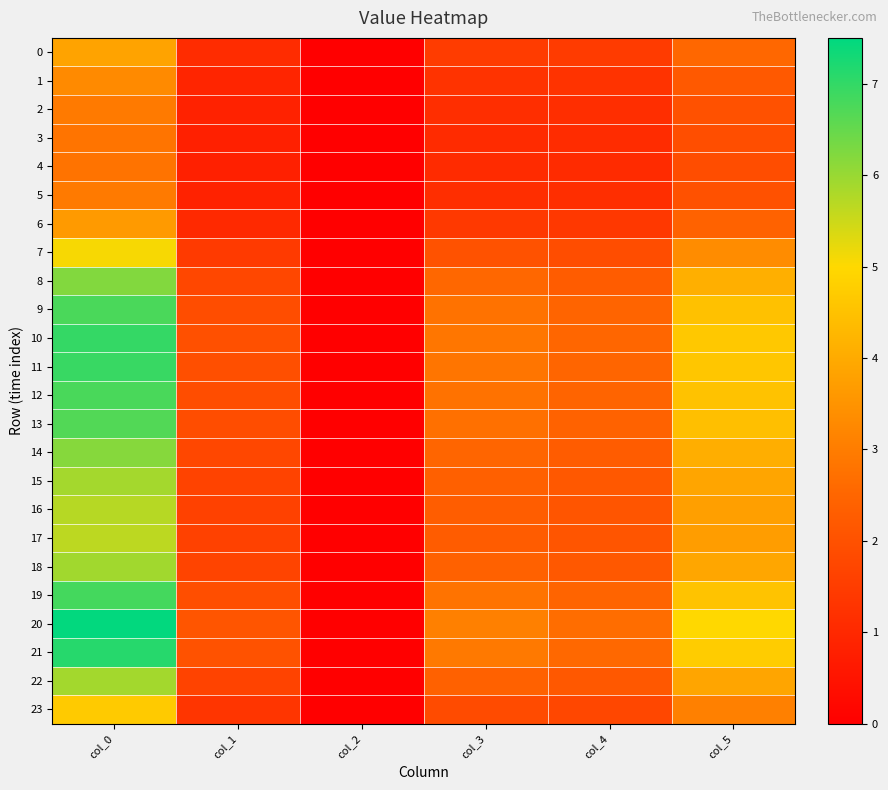

What is the greatest value displayed?

7.5